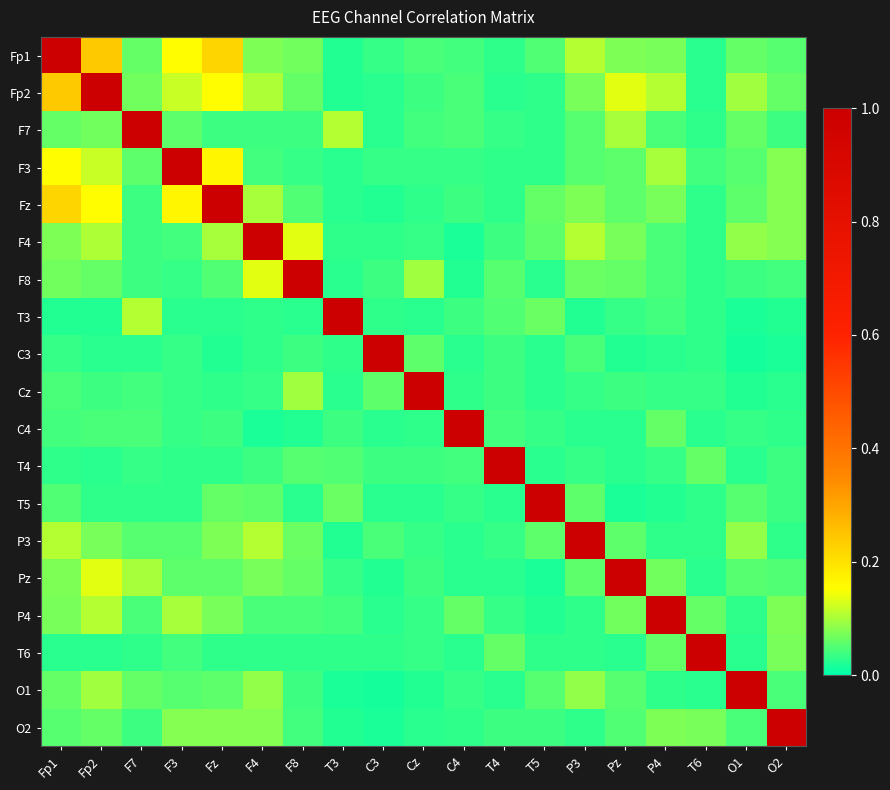

What is the greatest value displayed?

1.0